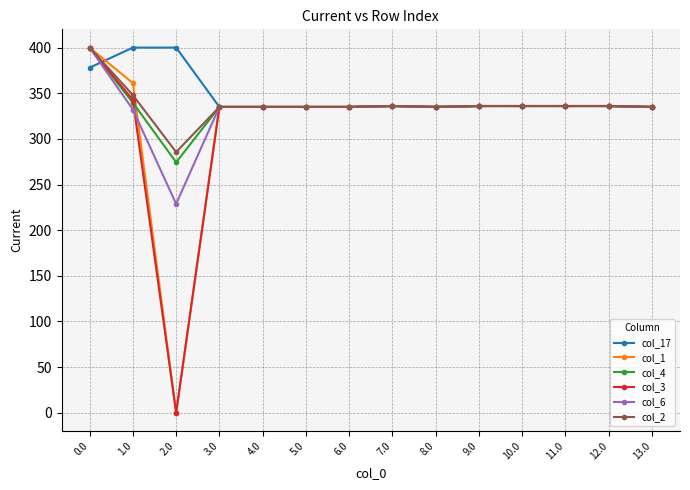

What is the average value of the col_17 series?

347.7